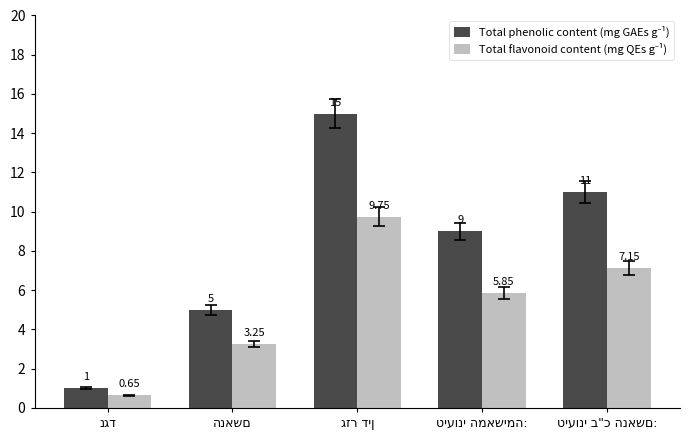

Where is Total phenolic content (mg GAEs g⁻¹) nearest to the value 8?

טיעוני המאשימה: